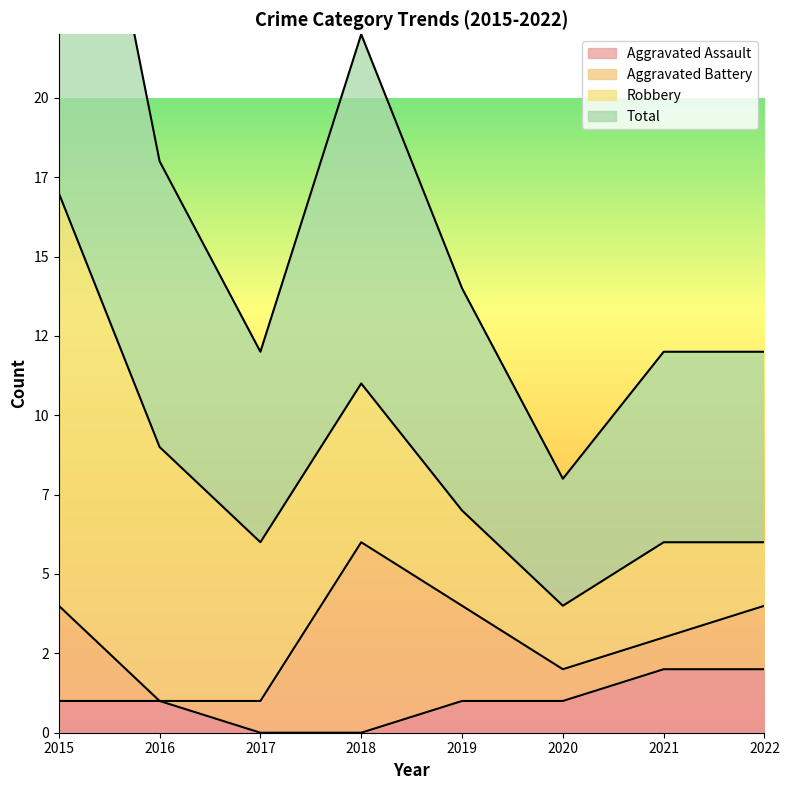

At which label is Aggravated Assault closest to 1?

2015